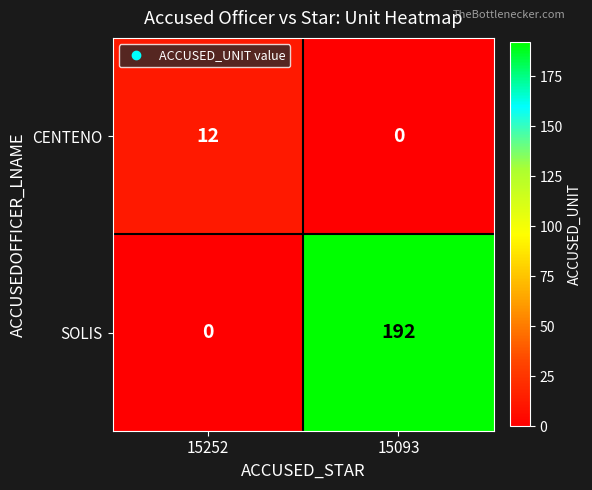

What is the sum of the CENTENO values at 15093 and 15252?

12